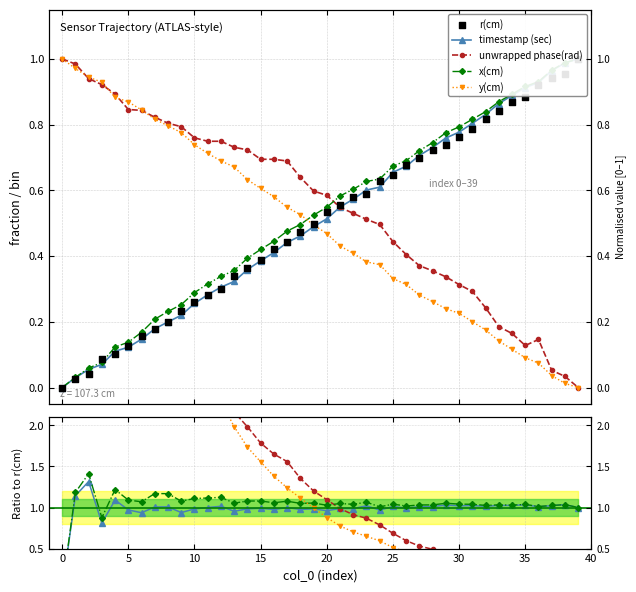

Which series has the largest Y range (max minus min)?

unwrapped phase(rad)